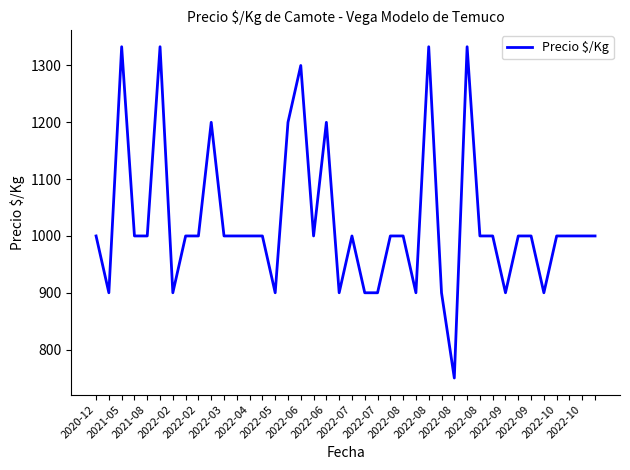

What is the minimum value shown in the chart?

750